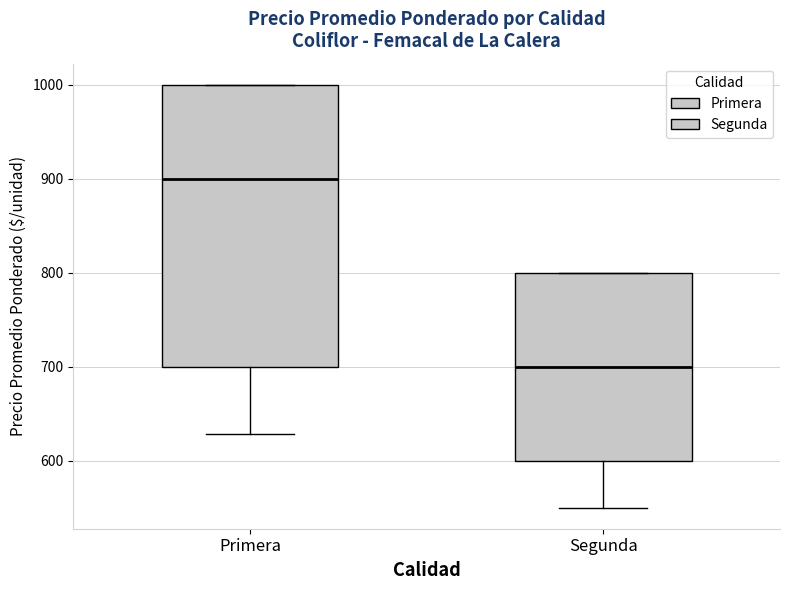

Where is the upper edge of the box for Primera on the y-axis? The values are not printed on the chart, so give them approximately, as read against the axis.

1000